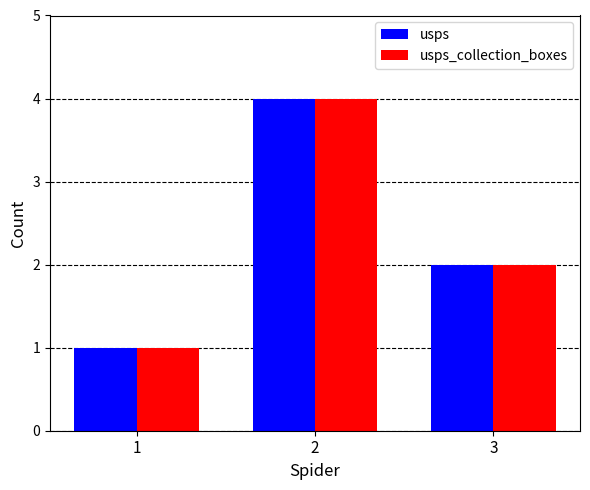

Reading left to right, what are all the values shown in this chart?

usps: 1	4	2
usps_collection_boxes: 1	4	2